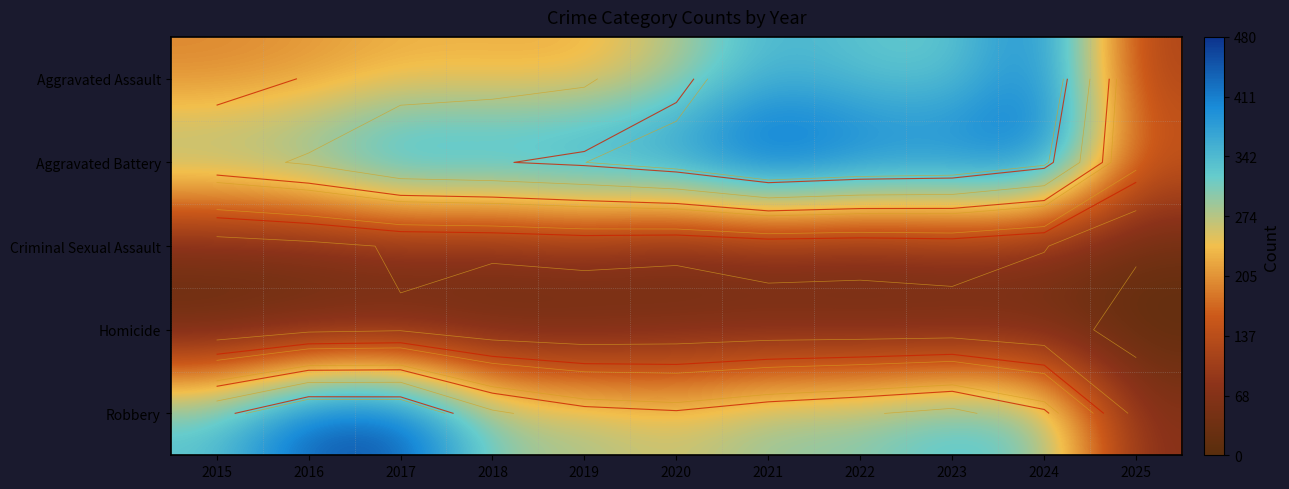

Which label corresponds to the largest value in the chart?

2021